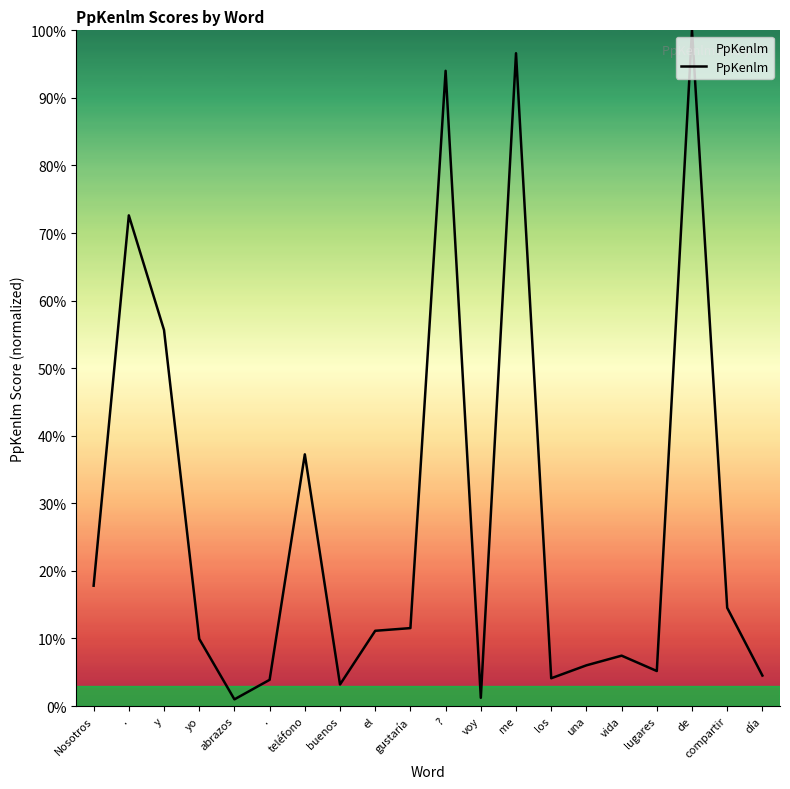

Which has a higher value, gustaría or lugares?

gustaría